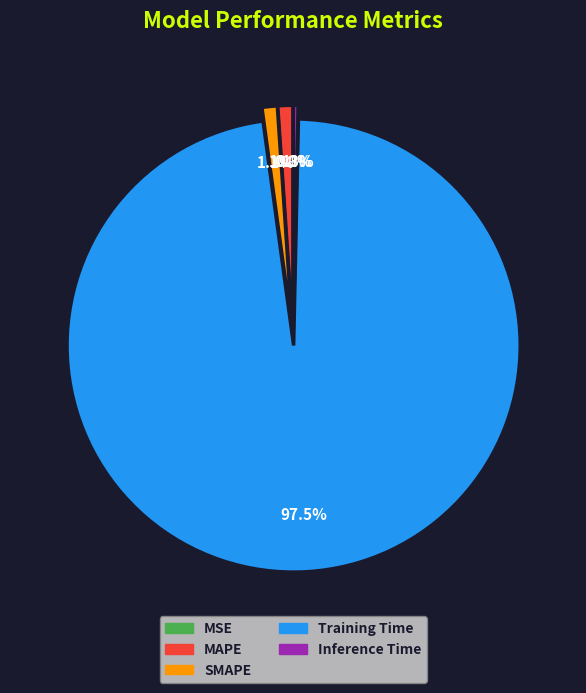

Which slice represents more than half of the pie?

Training Time